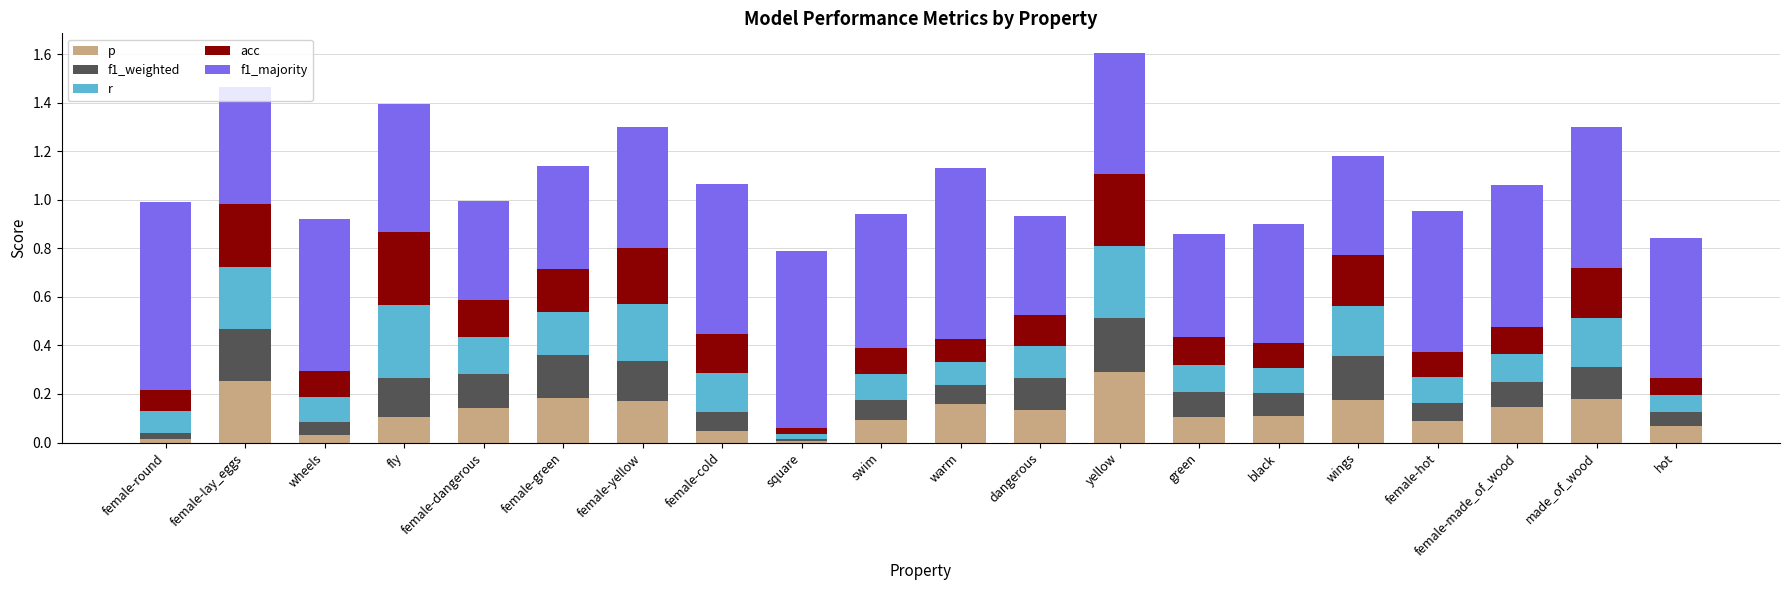

What is the total value across all series at yellow?

1.6